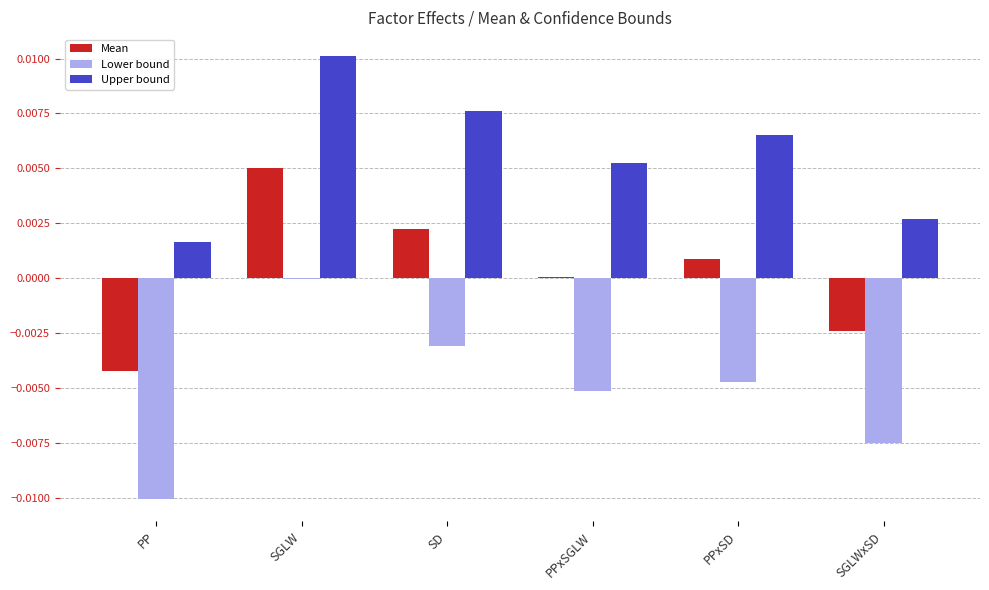

Which series has the largest total across all categories?

Upper bound